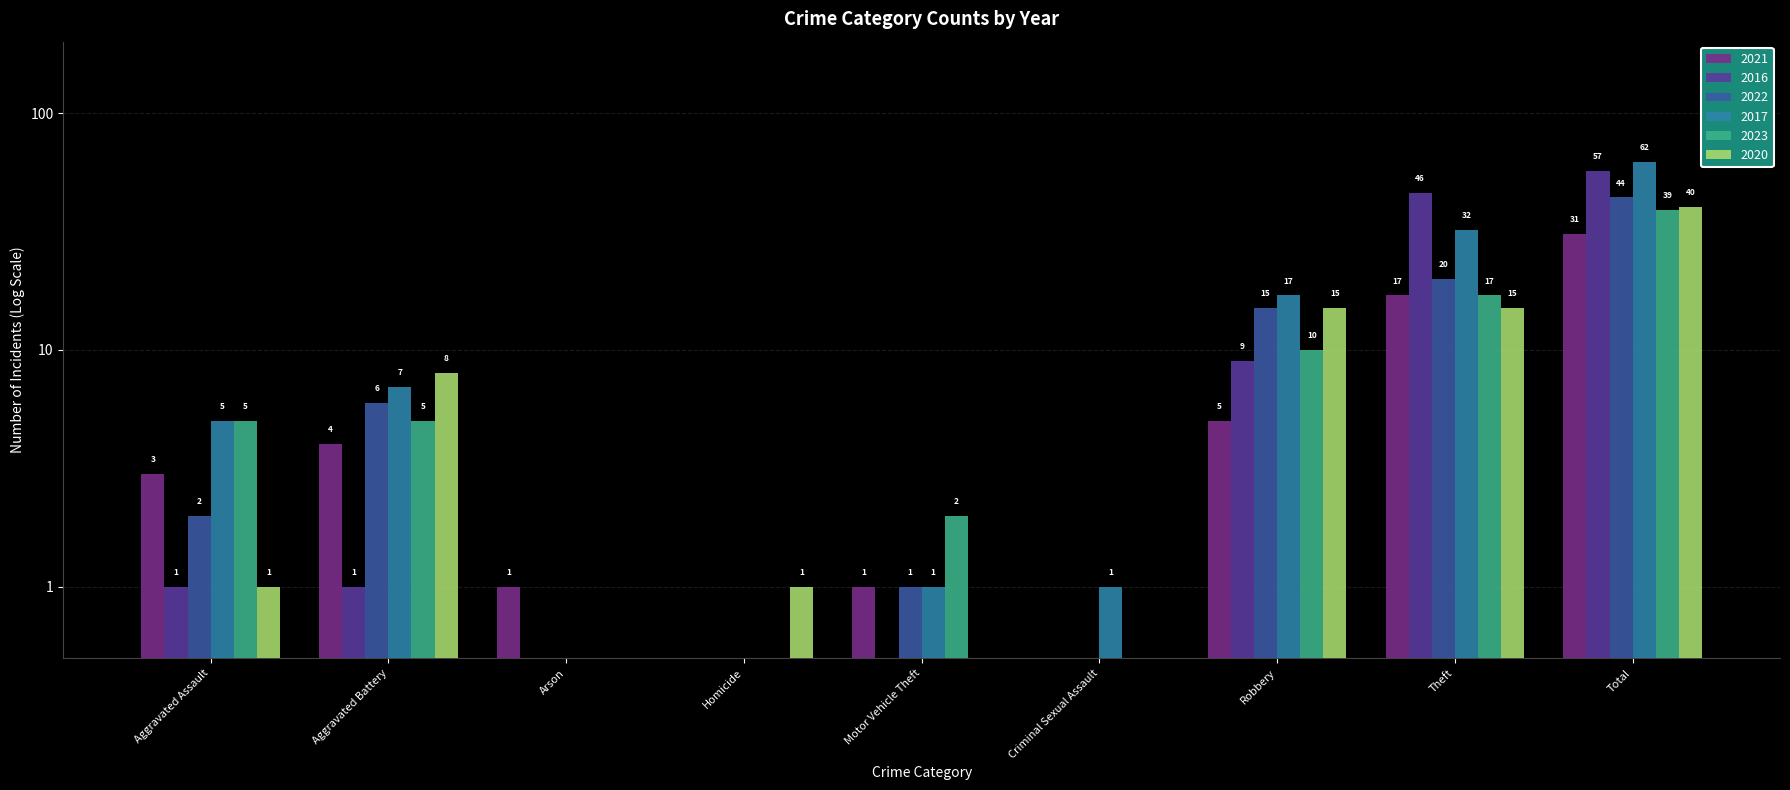

Reading left to right, transcribe all the data shown in this chart.

2021: Aggravated Assault=3.0	Aggravated Battery=4.0	Arson=1.0	Homicide=0.5	Motor Vehicle Theft=1.0	Criminal Sexual Assault=0.5	Robbery=5.0	Theft=17.0	Total=31.0
2016: Aggravated Assault=1.0	Aggravated Battery=1.0	Arson=0.5	Homicide=0.5	Motor Vehicle Theft=0.5	Criminal Sexual Assault=0.5	Robbery=9.0	Theft=46.0	Total=57.0
2022: Aggravated Assault=2.0	Aggravated Battery=6.0	Arson=0.5	Homicide=0.5	Motor Vehicle Theft=1.0	Criminal Sexual Assault=0.5	Robbery=15.0	Theft=20.0	Total=44.0
2017: Aggravated Assault=5.0	Aggravated Battery=7.0	Arson=0.5	Homicide=0.5	Motor Vehicle Theft=1.0	Criminal Sexual Assault=1.0	Robbery=17.0	Theft=32.0	Total=62.0
2023: Aggravated Assault=5.0	Aggravated Battery=5.0	Arson=0.5	Homicide=0.5	Motor Vehicle Theft=2.0	Criminal Sexual Assault=0.5	Robbery=10.0	Theft=17.0	Total=39.0
2020: Aggravated Assault=1.0	Aggravated Battery=8.0	Arson=0.5	Homicide=1.0	Motor Vehicle Theft=0.5	Criminal Sexual Assault=0.5	Robbery=15.0	Theft=15.0	Total=40.0